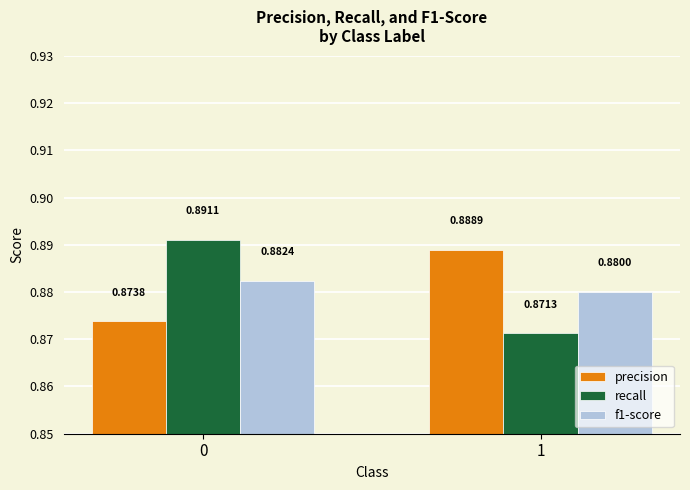

What is the sum of all f1-score values?

1.8